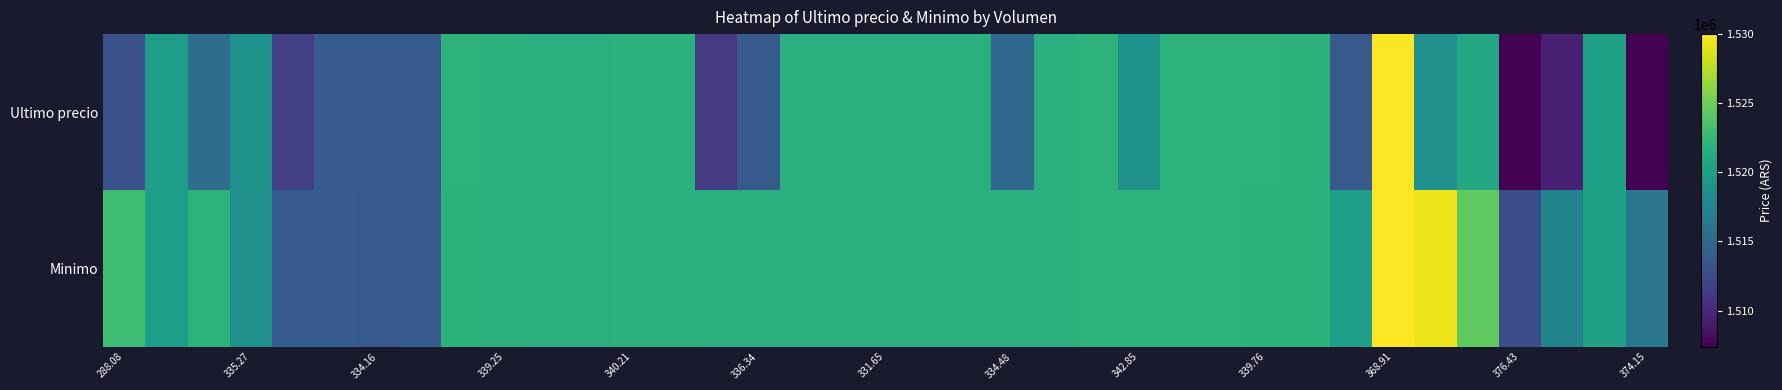

How many categories are shown in the chart?

37